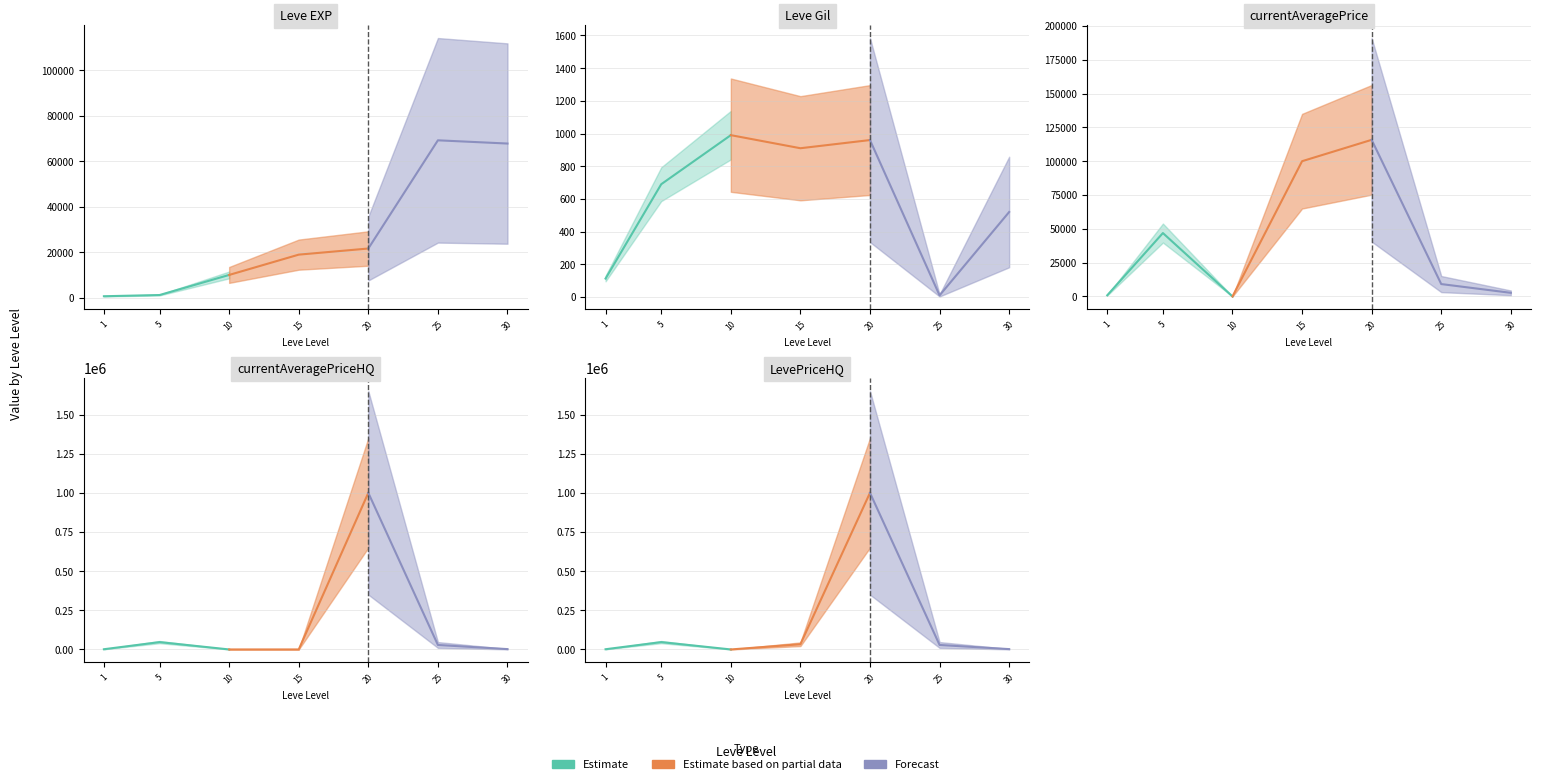

What is the average value of the LevePriceHQ series?

158900.5